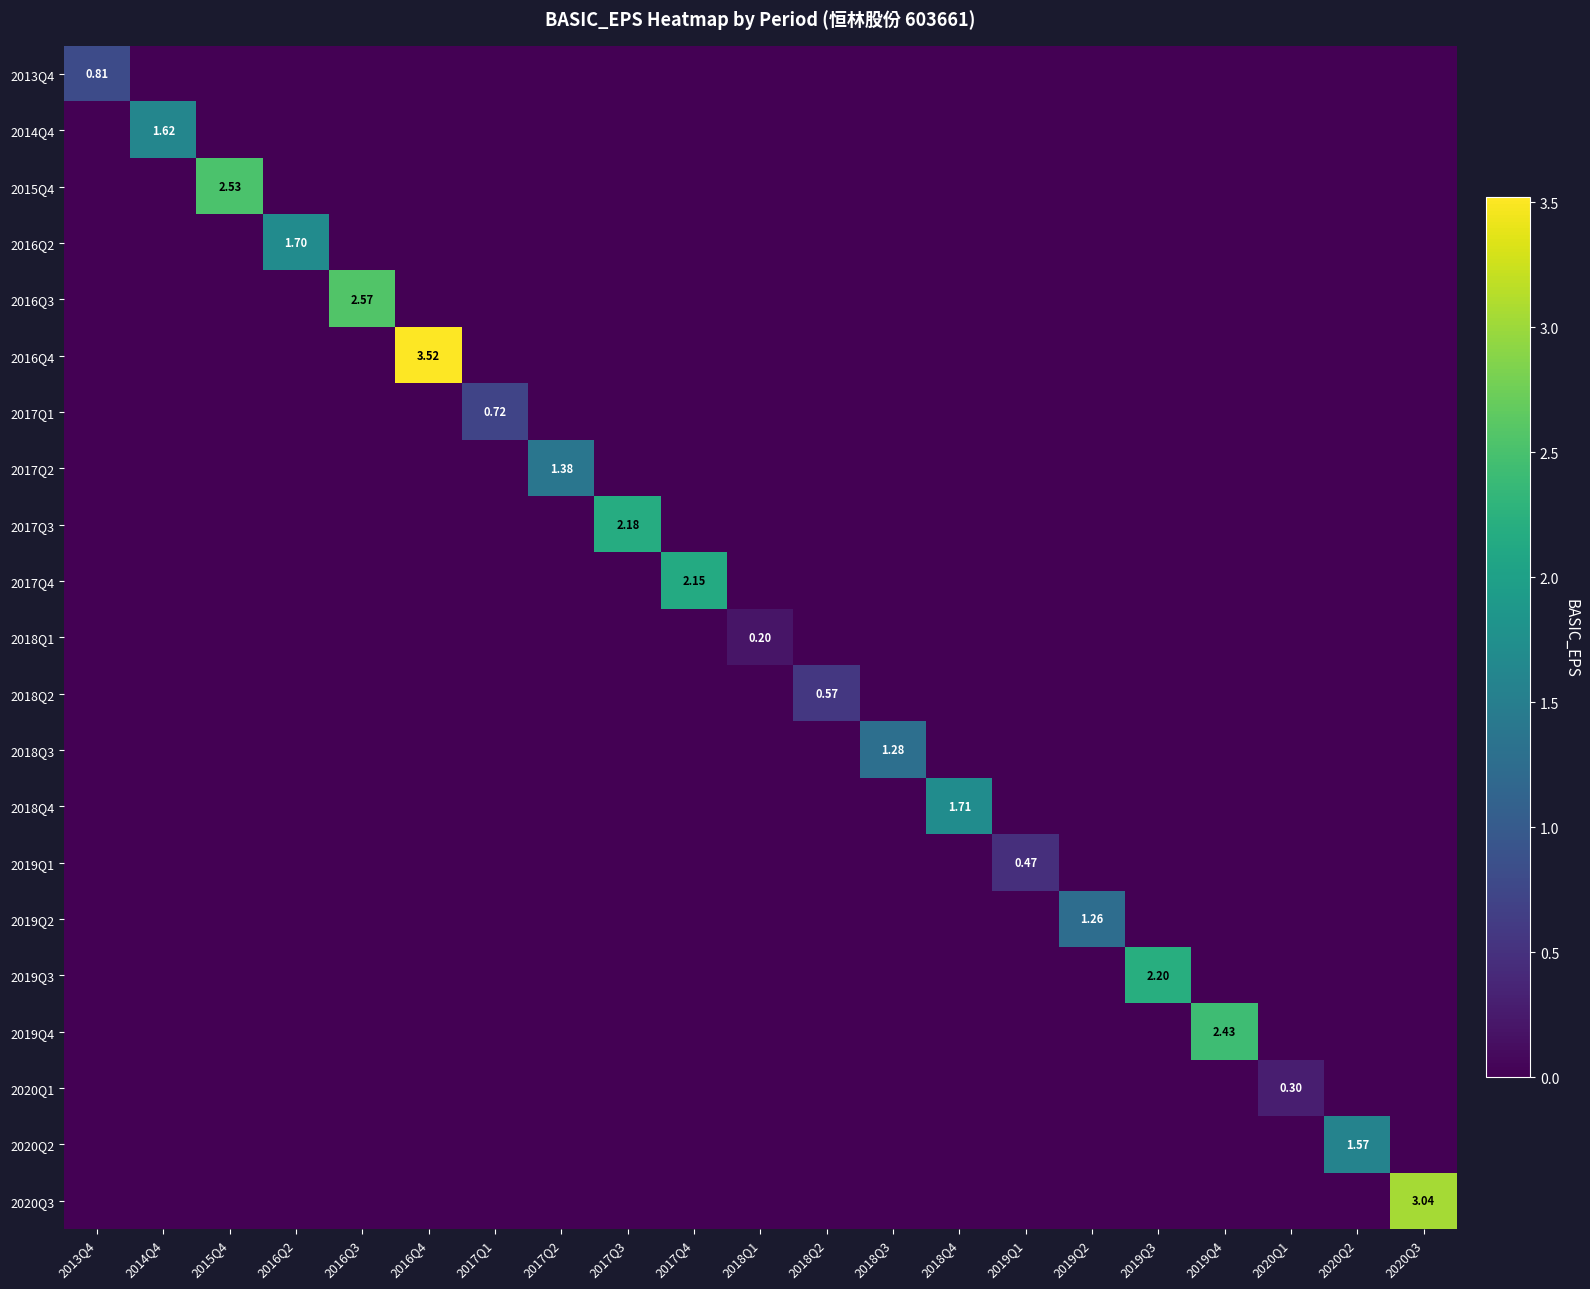

At which label does 2019Q3 reach its minimum?

2013Q4